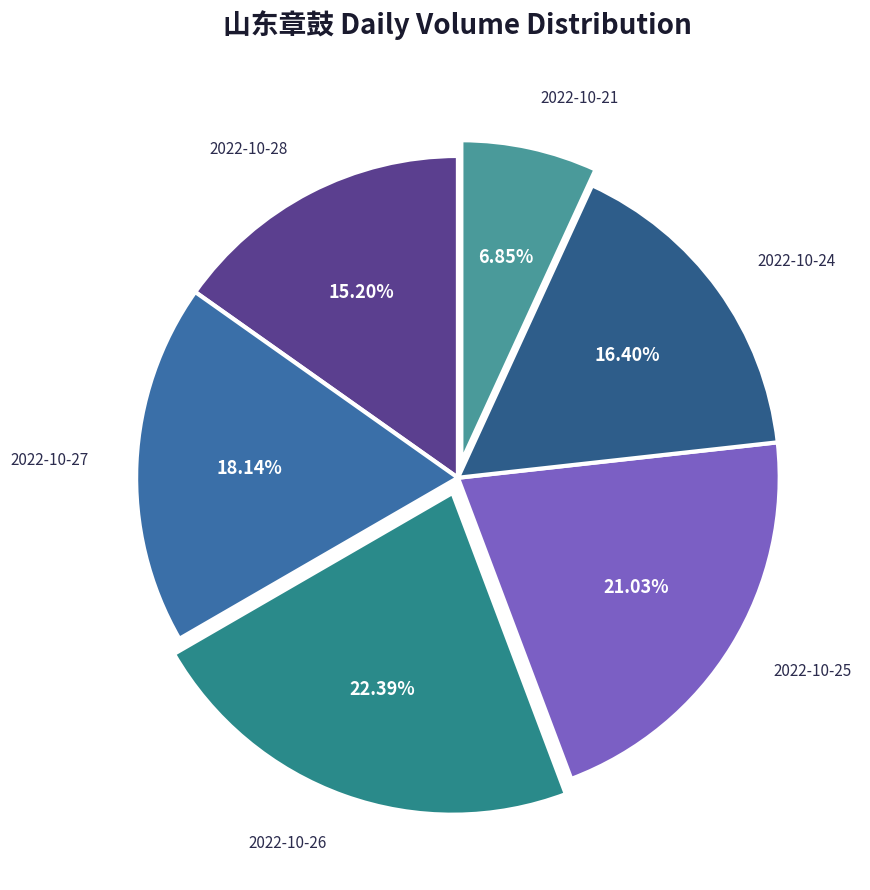

What percentage is the 2022-10-25 slice, to the nearest percent?

21%